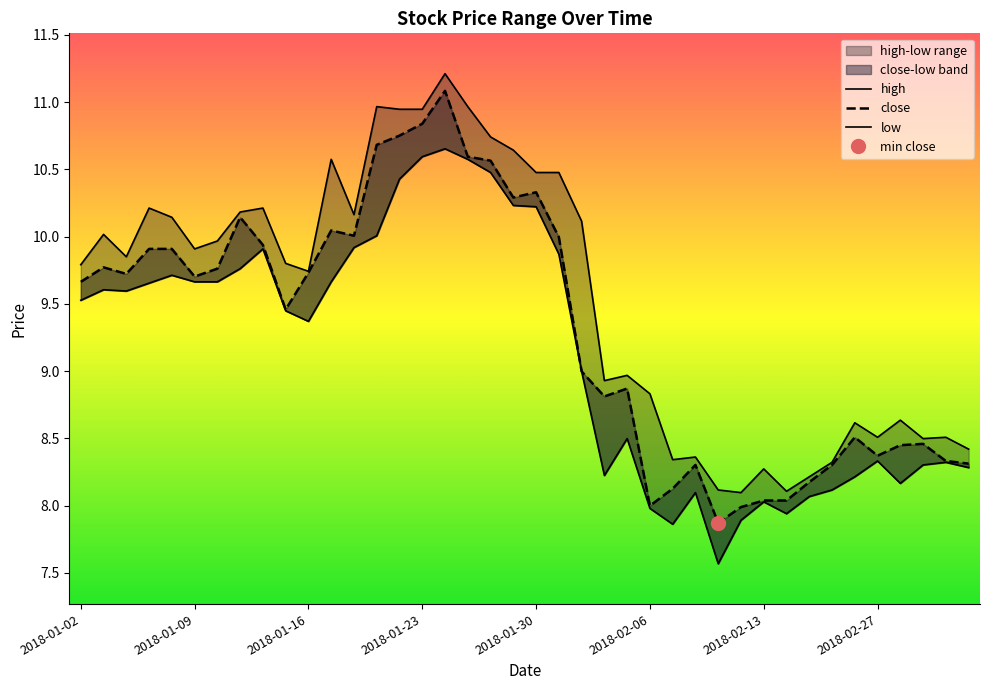

The high series shows 5.7 at 2018-02-07. True or false?

False